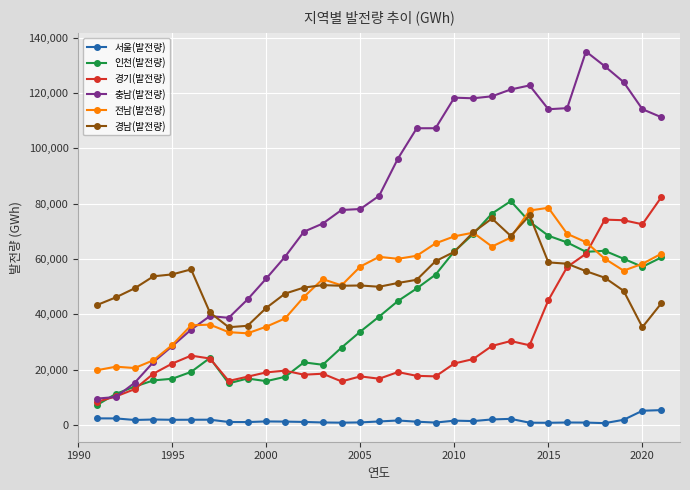

True or false: 경기(발전량) has more than 1 interior local peaks.

True